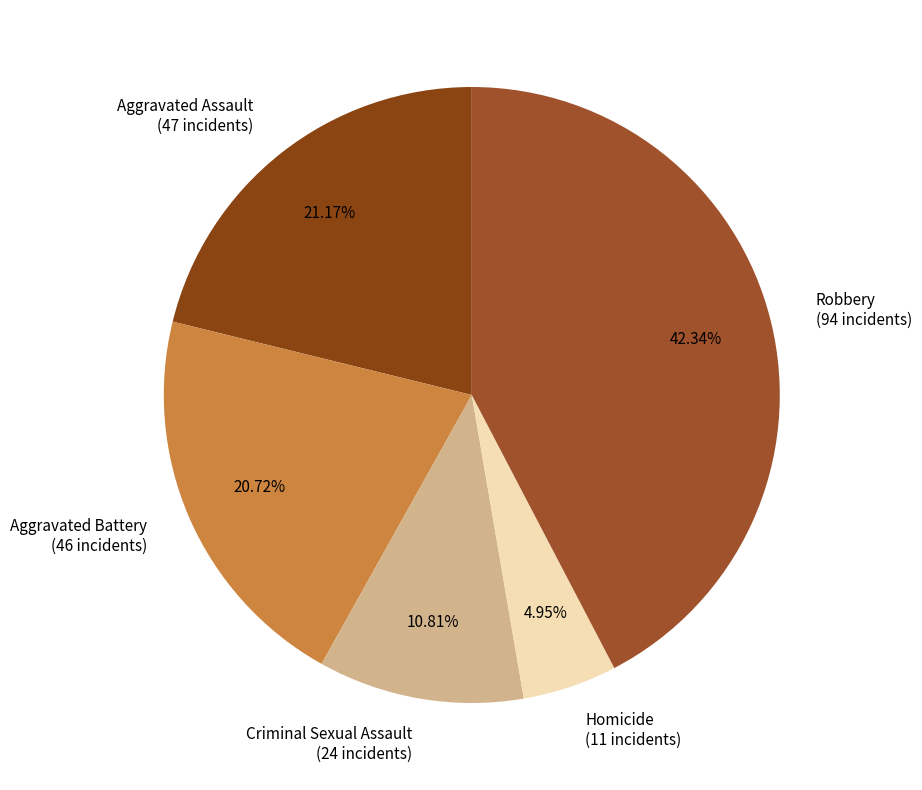

Which has a higher value, Robbery (94 incidents) or Homicide (11 incidents)?

Robbery (94 incidents)